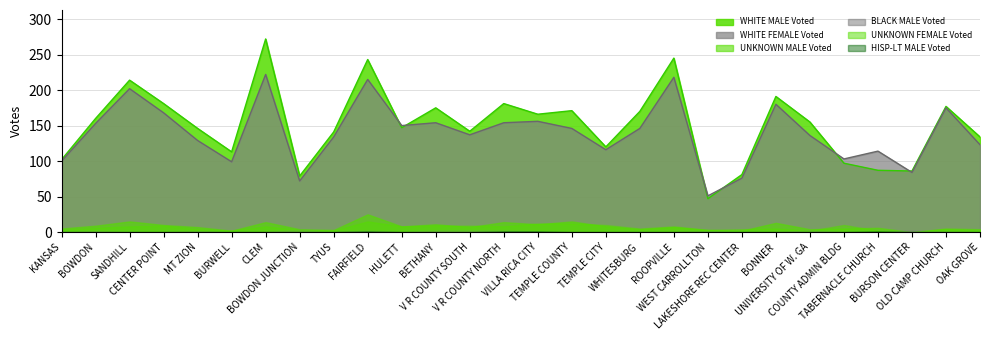

Which series has the widest spread of values?

WHITE MALE Voted